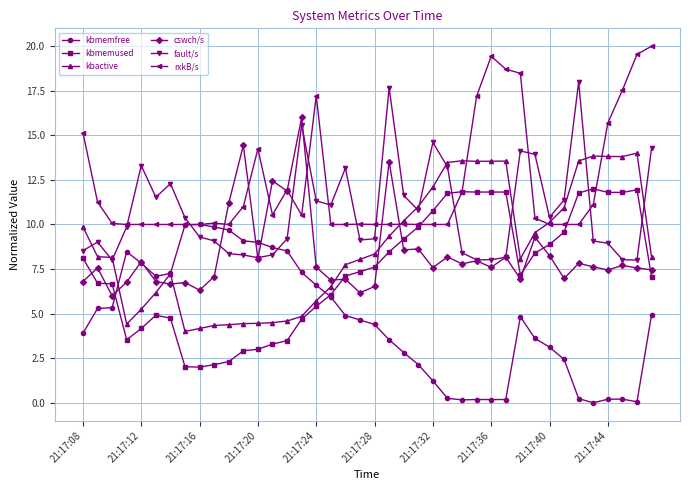

What is the average value of the kbmemfree series?

4.6